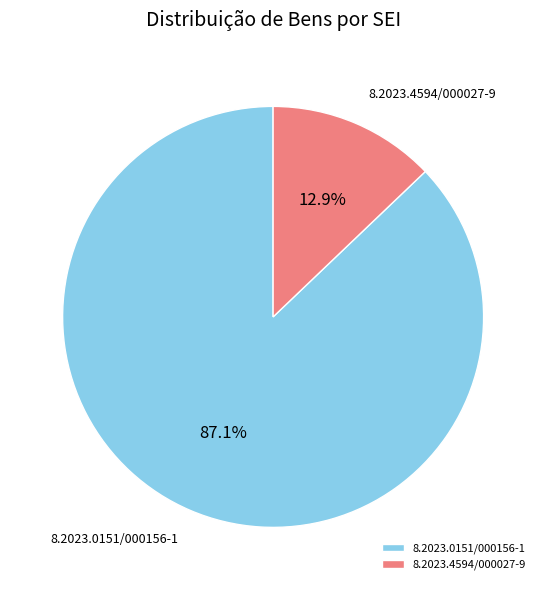

Rank the categories by value from lowest to highest.

8.2023.4594/000027-9, 8.2023.0151/000156-1